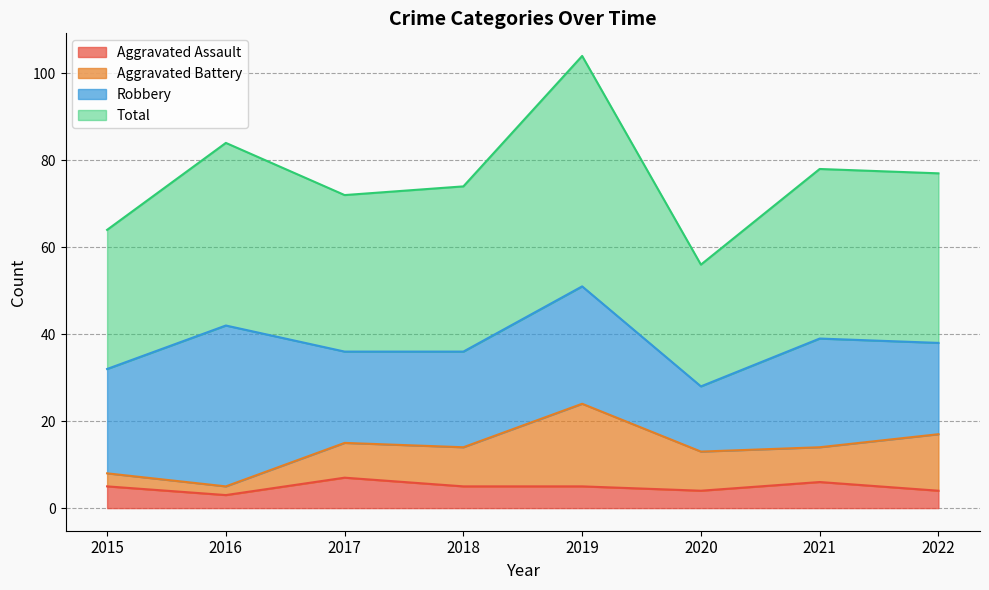

Which series has the widest spread of values?

Total